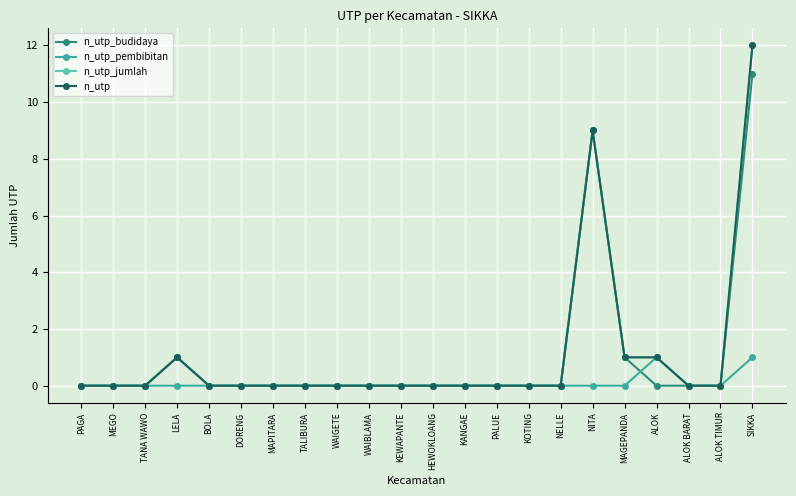

Does the chart have visible grid lines?

Yes